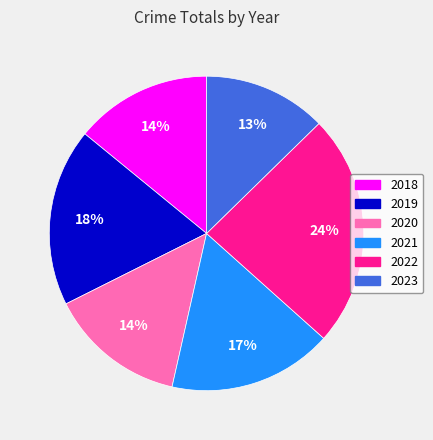

Is there any slice that represents more than half of the pie?

No